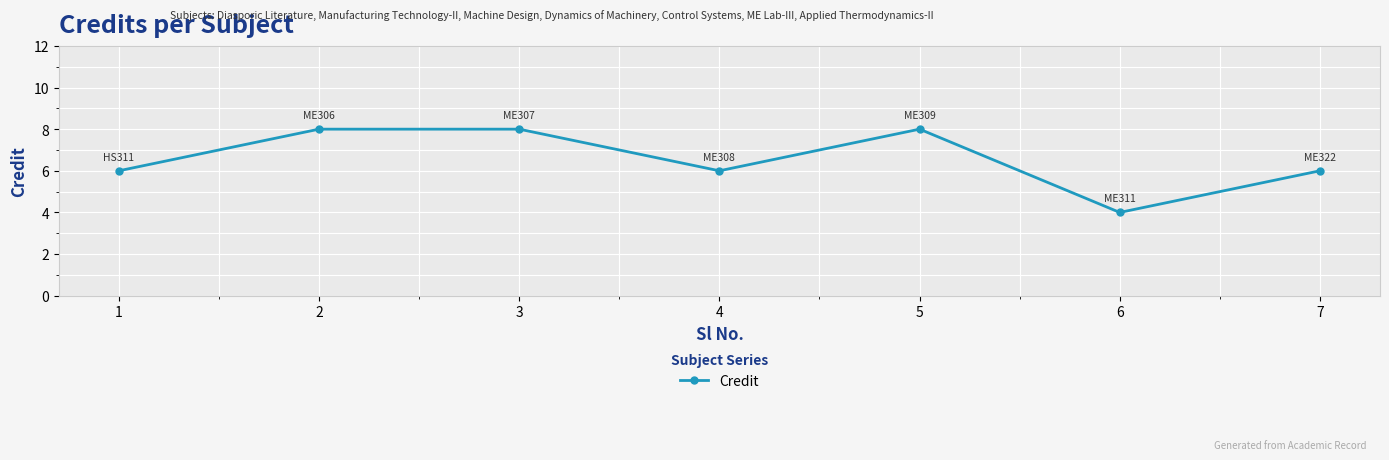

The value at 7 is 3. True or false?

False